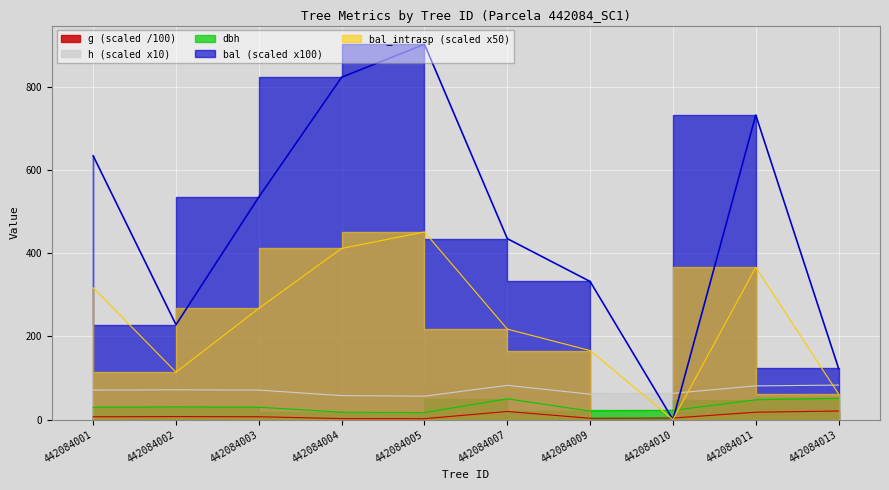

What is the sum of the h values at 442084005 and 442084004?

114.1